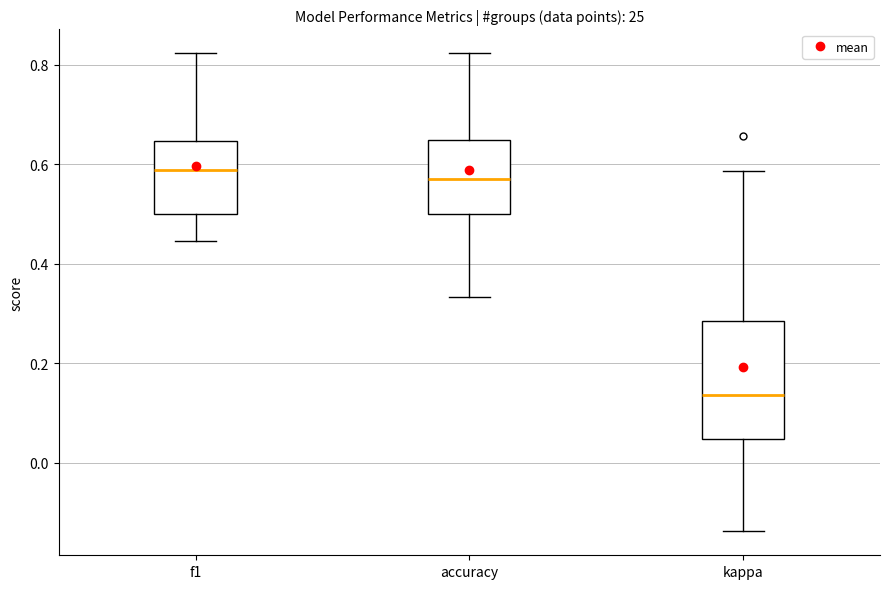

Reading left to right, transcribe this box plot: for each box, give where its median line is, the range the box spans, and where its two whiskers end, as read against the y-axis. The values are not printed on the chart, so give them approximately, as read against the axis.

f1: median 0.58, box 0.50 to 0.64, whiskers 0.44 to 0.82
accuracy: median 0.58, box 0.50 to 0.66, whiskers 0.34 to 0.82
kappa: median 0.14, box 0.04 to 0.28, whiskers -0.14 to 0.58